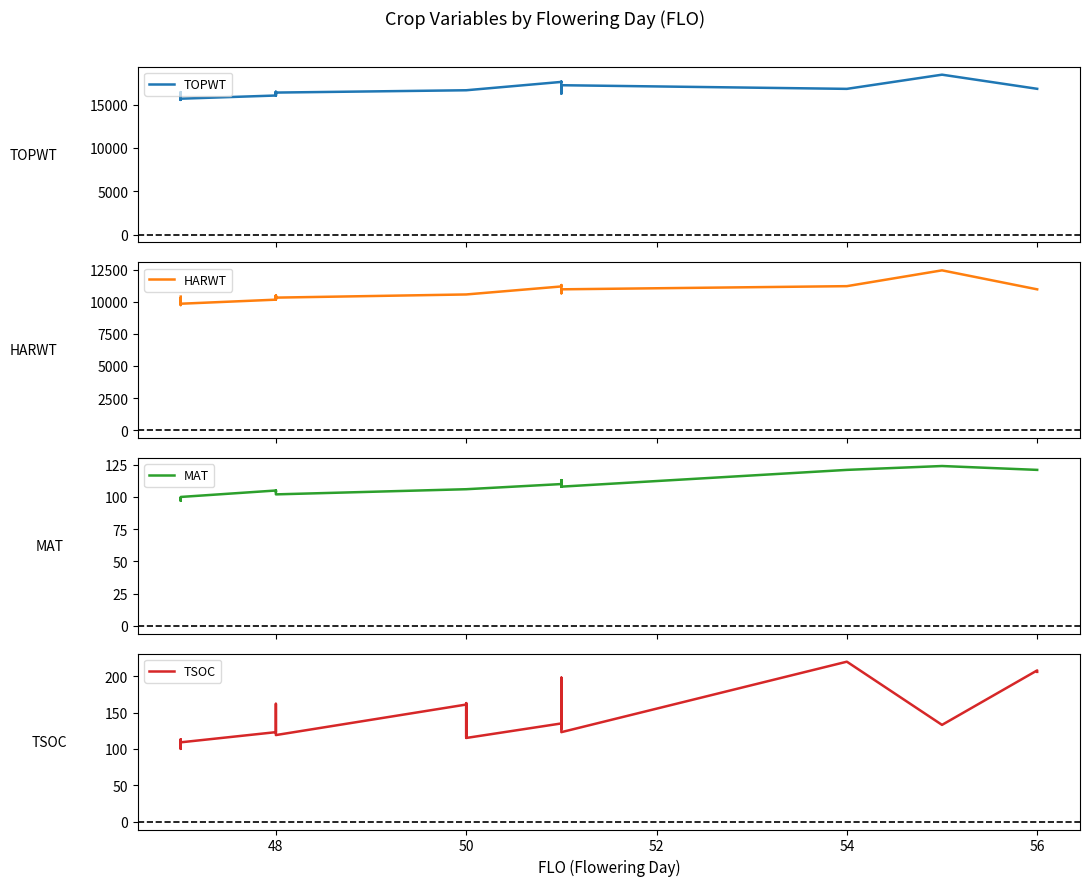

In MAT, how many points are lower than both neighbors (excluding endpoints)?

5